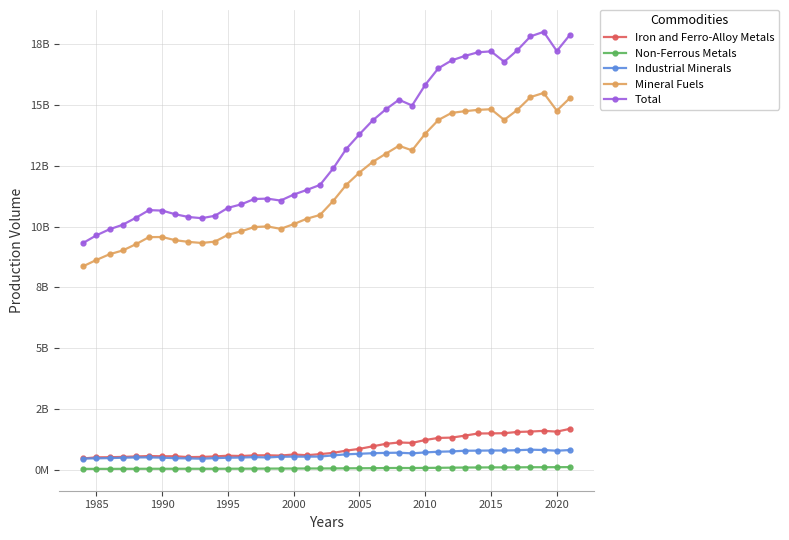

True or false: Total has more than 2 points higher than both neighbors.

True